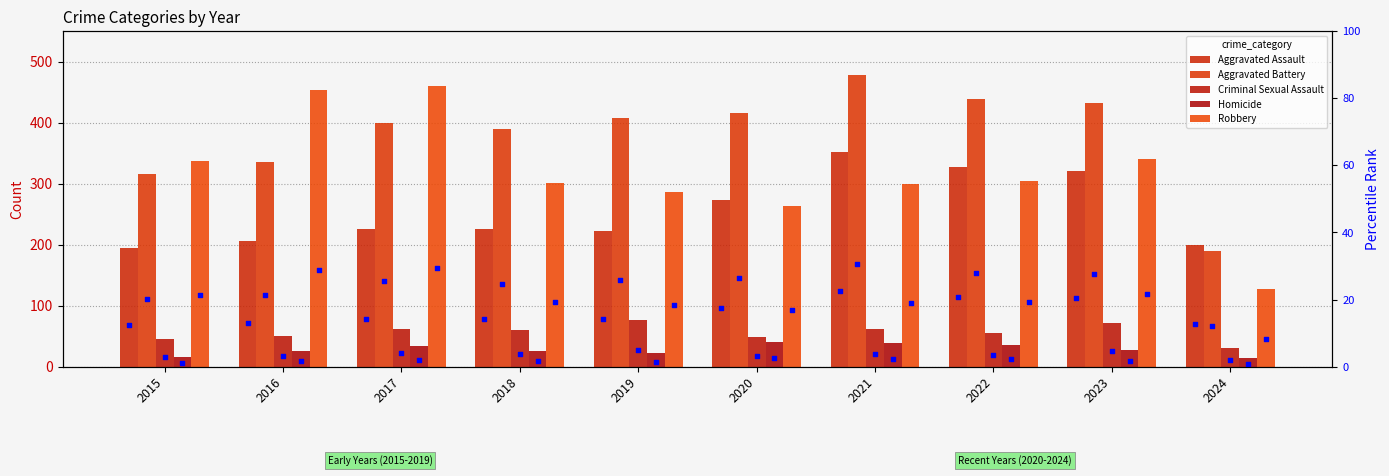

Which series contains the lowest Y value?

Homicide